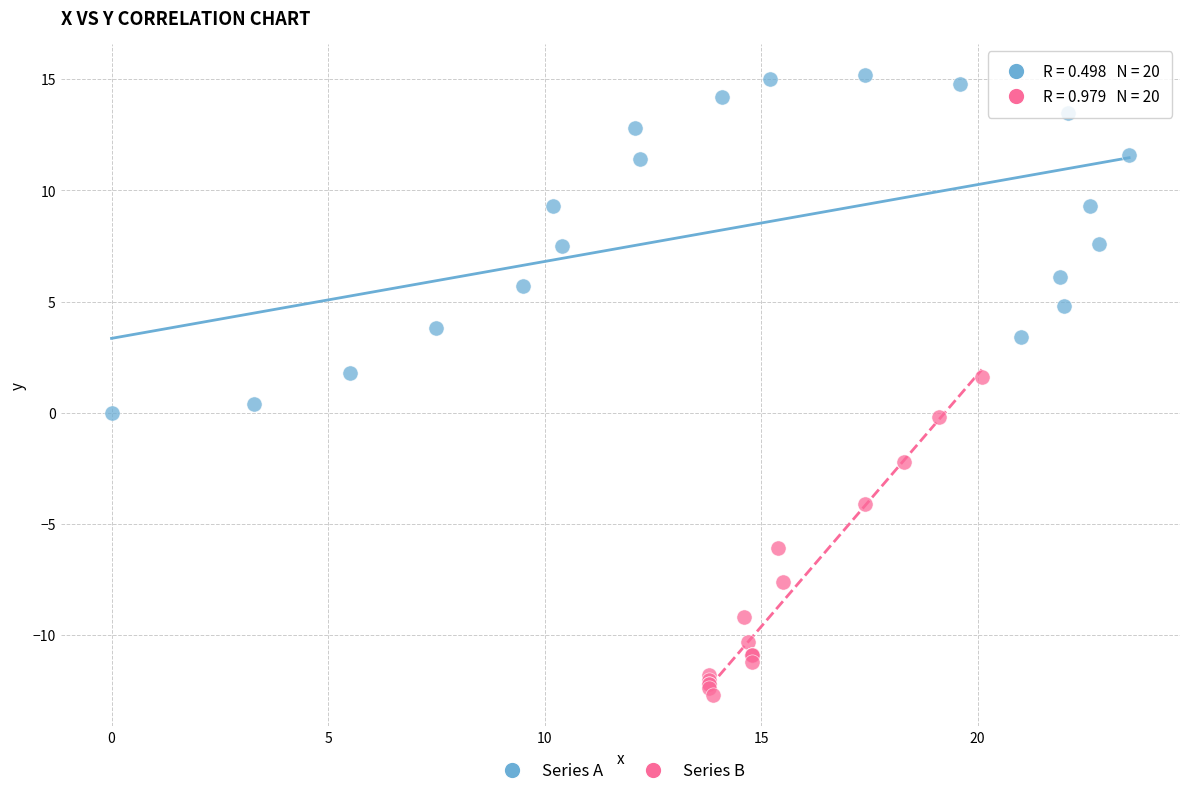

Which series has the largest Y range (max minus min)?

Series A